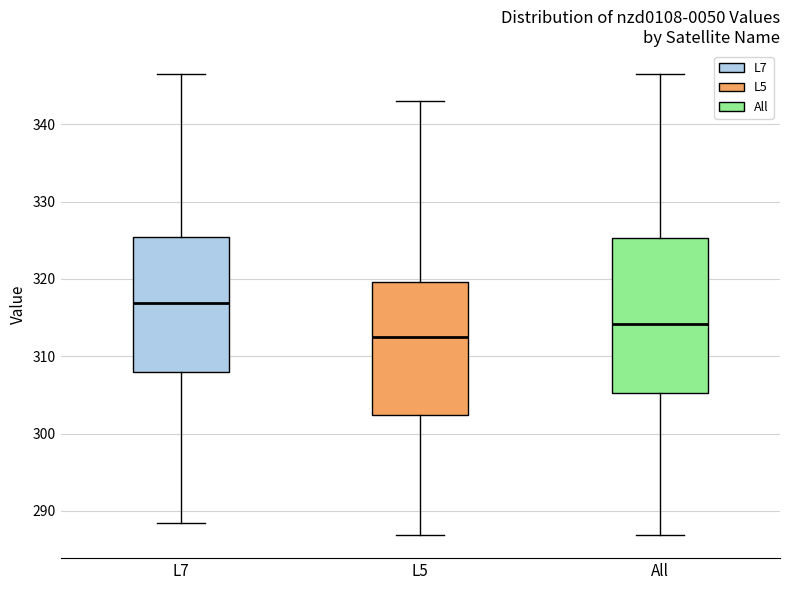

Which box is the tallest, from its lower edge to its upper edge?

All